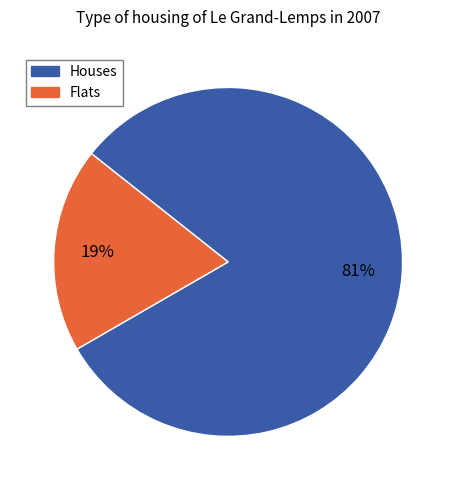

To the nearest percent, what is the difference between the largest and smallest slice percentages?

62%